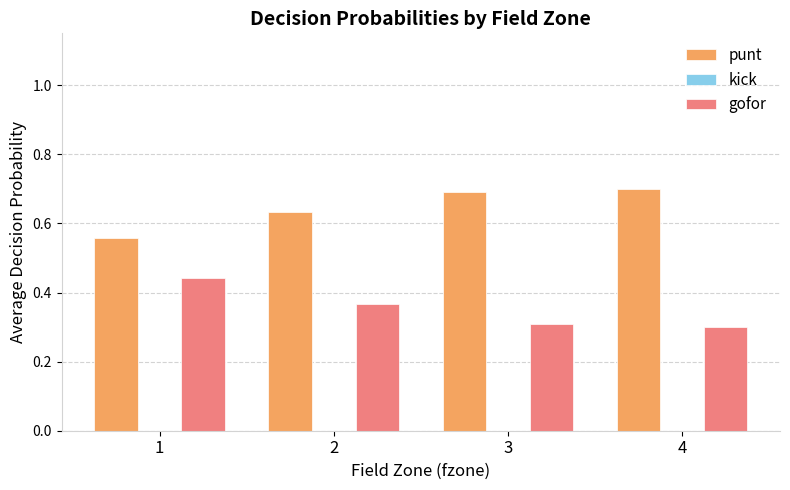

What is the difference between the maximum and minimum values in the gofor series?

0.1